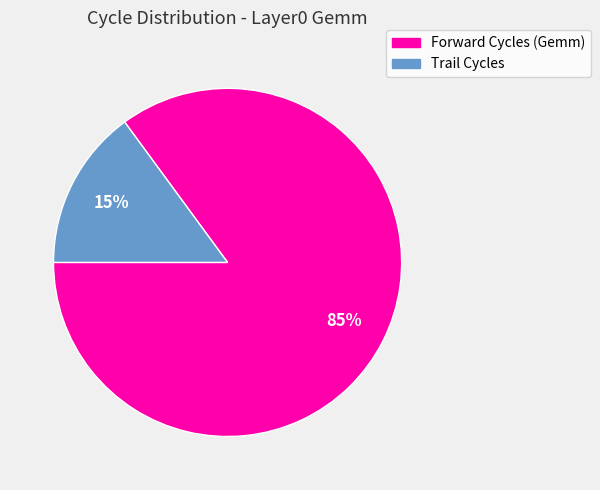

Which slice is the largest?

Forward Cycles (Gemm)